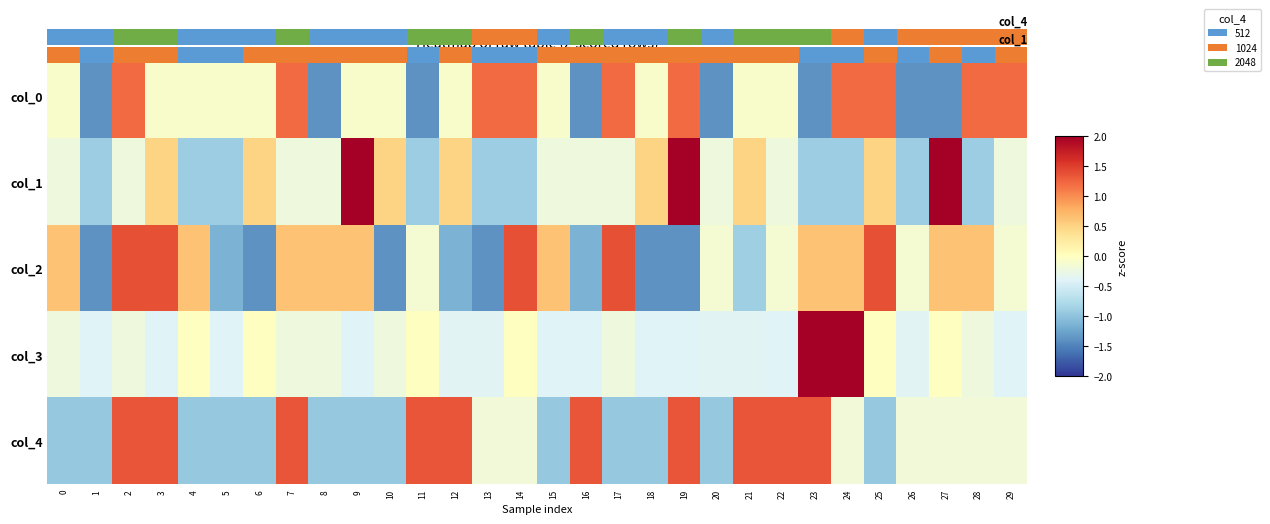

At which label is col_2 closest to 0?

11